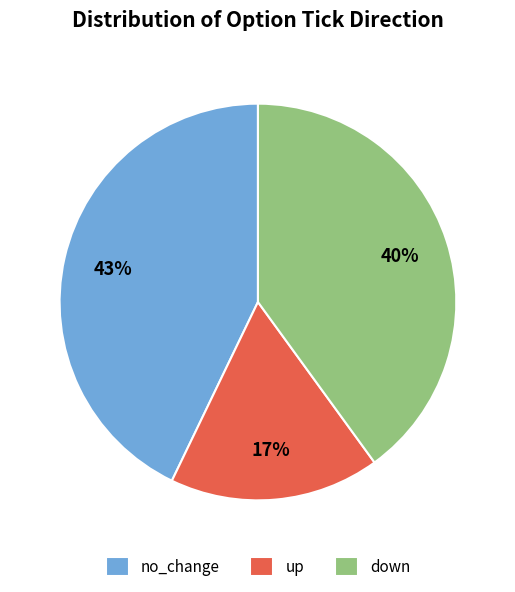

To the nearest percent, what is the average slice percentage?

33%